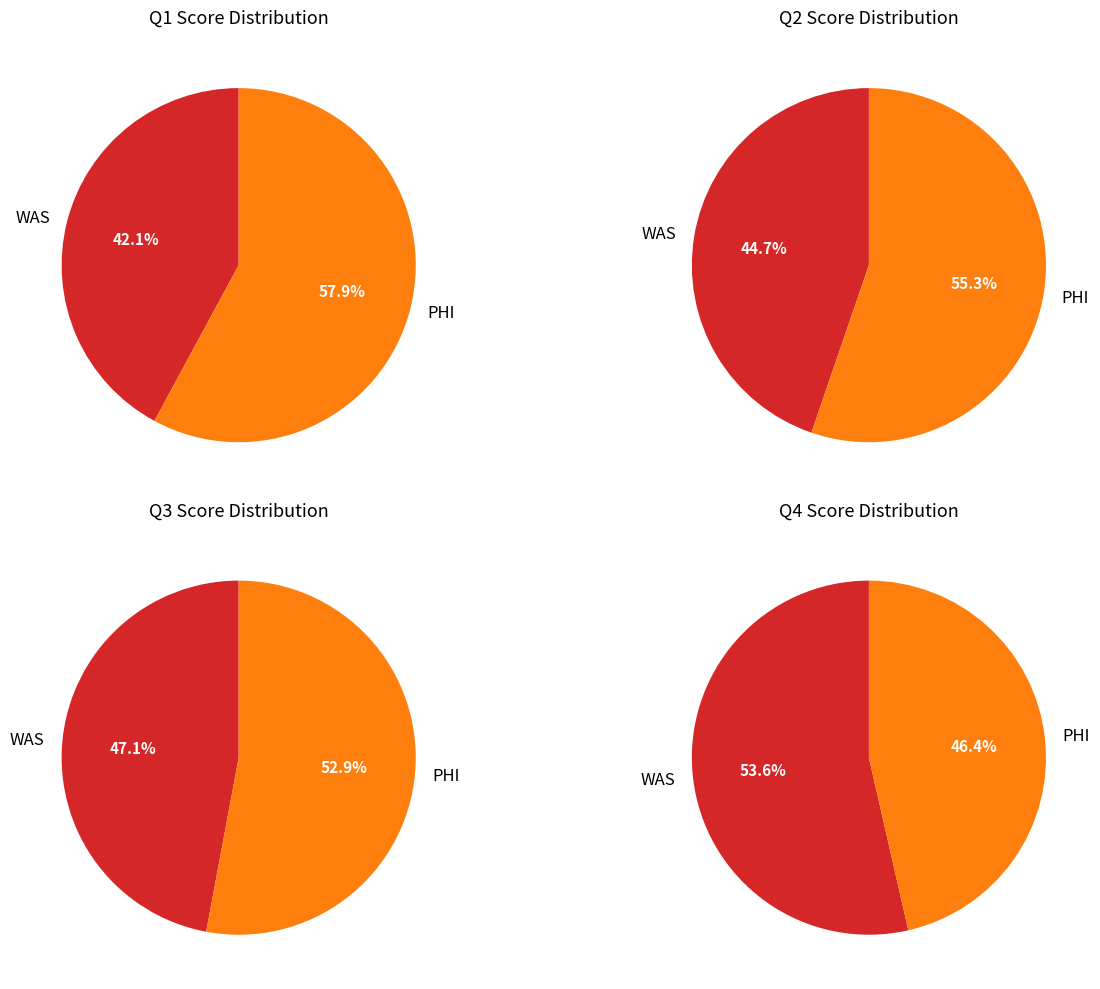

Is there a majority slice in this chart?

Yes